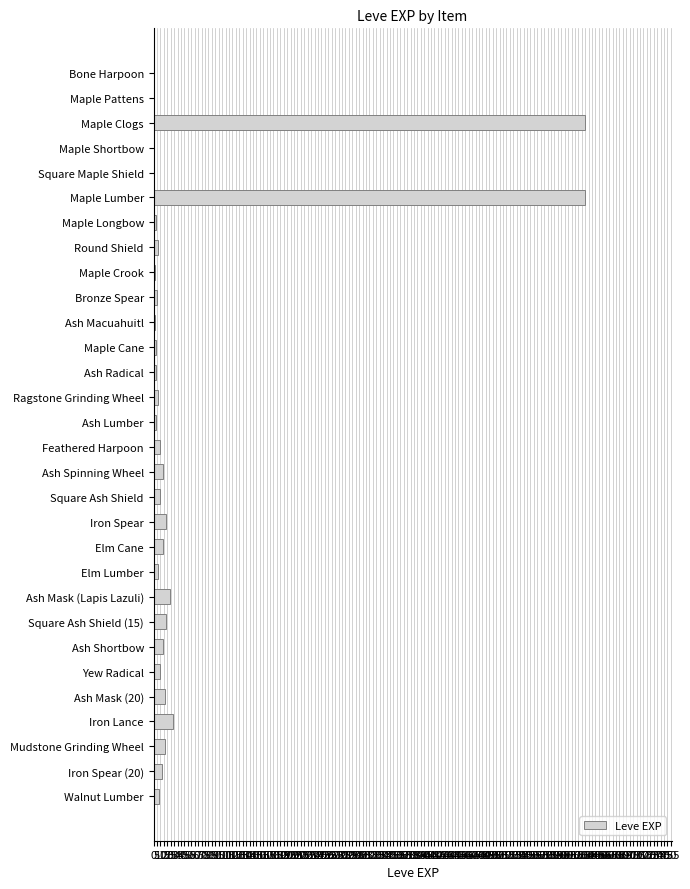

The chart shows a value of 630 at Maple Lumber. True or false?

True